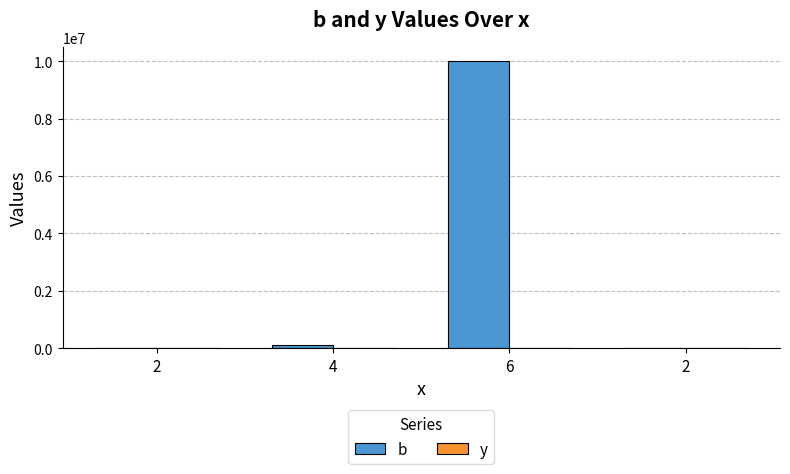

At 2, list the series in order from largest to smallest.

b, y